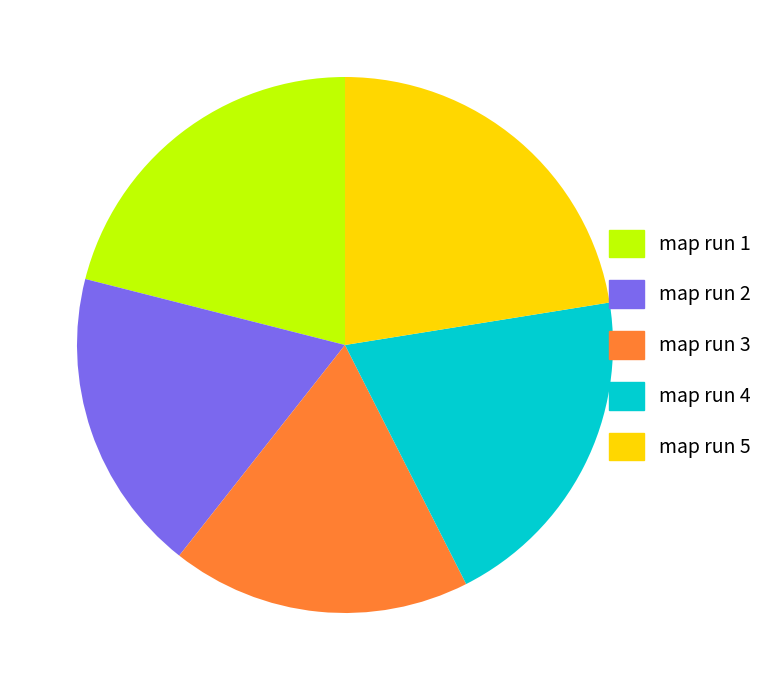

What is the largest slice in the pie chart?

map run 5